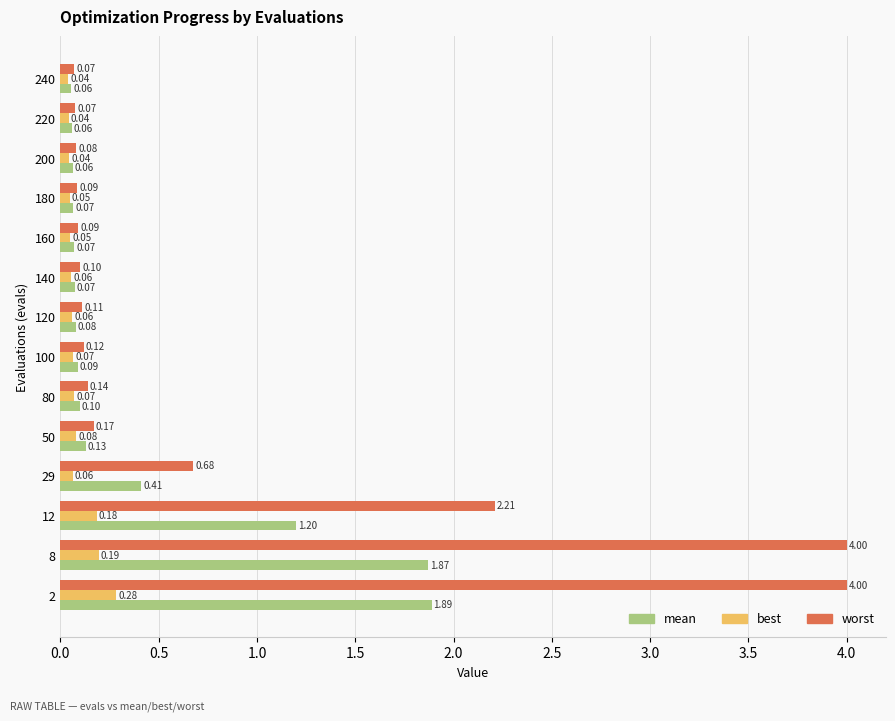

Which category has the lowest value in the worst series?

240